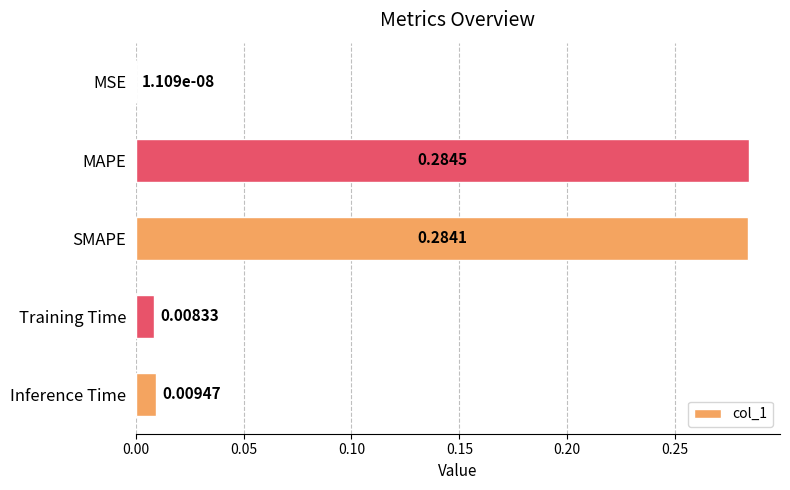

At which label is the value closest to 0?

MSE